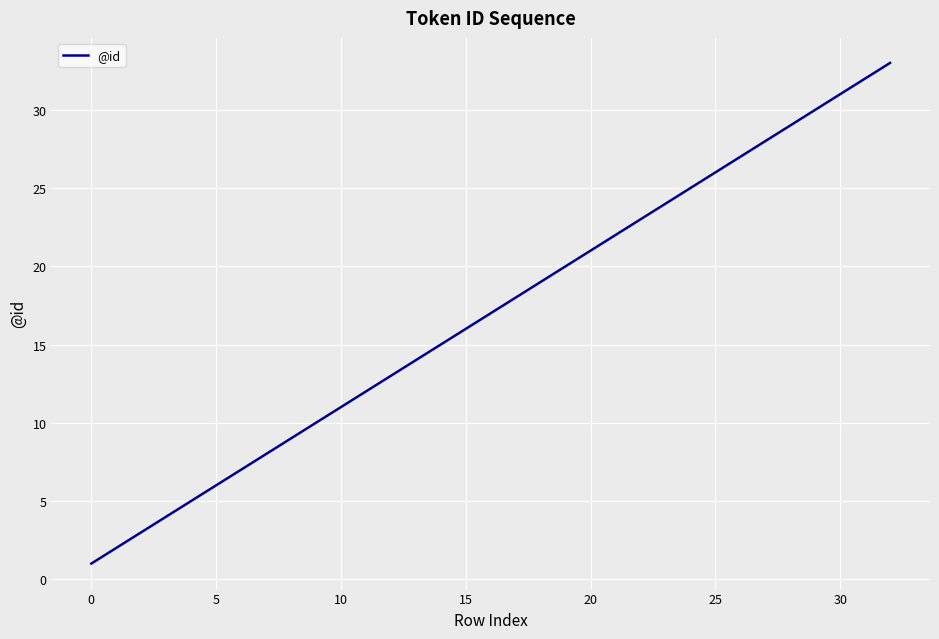

What is the difference between the second highest and second lowest values?

30